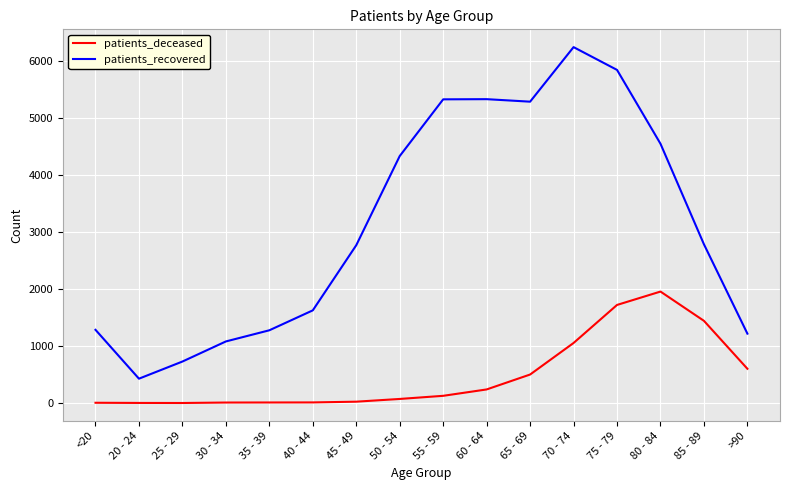

The value of patients_deceased at 80 - 84 is 1959. True or false?

True